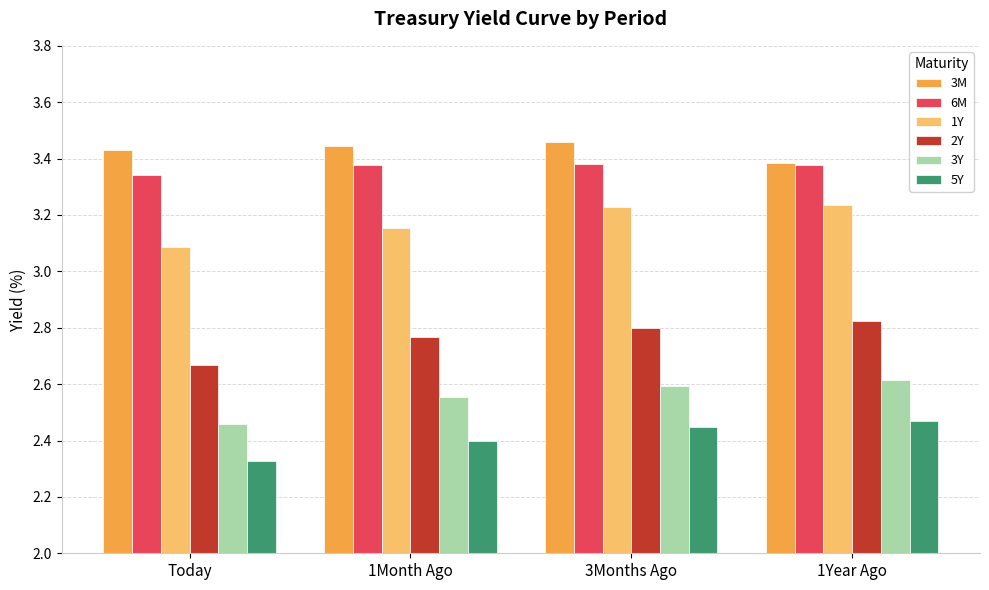

What is the spread (max minus min) of values at 1Year Ago?

0.9